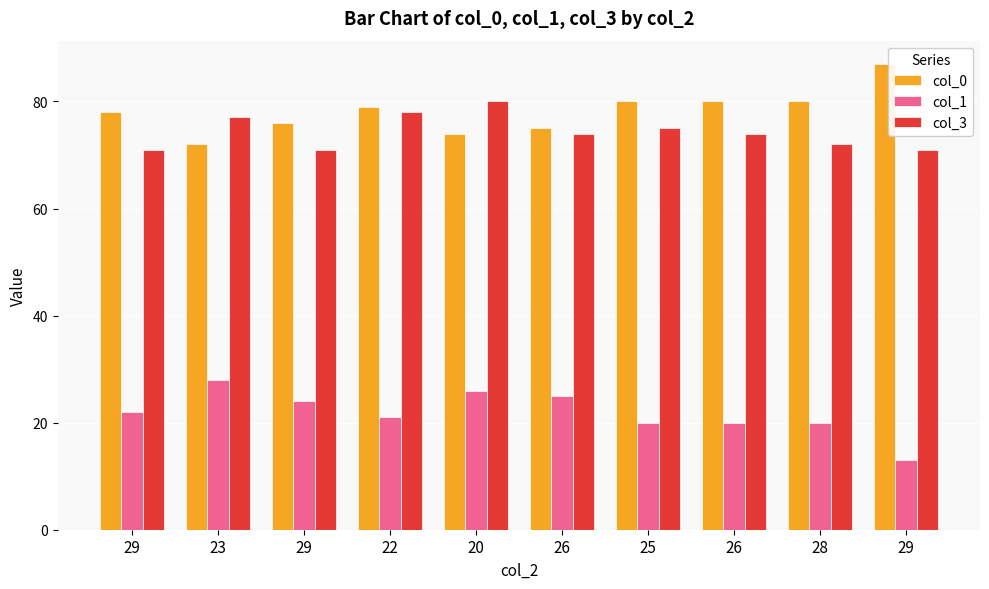

Is it true that col_3 equals 28 at 25?

False